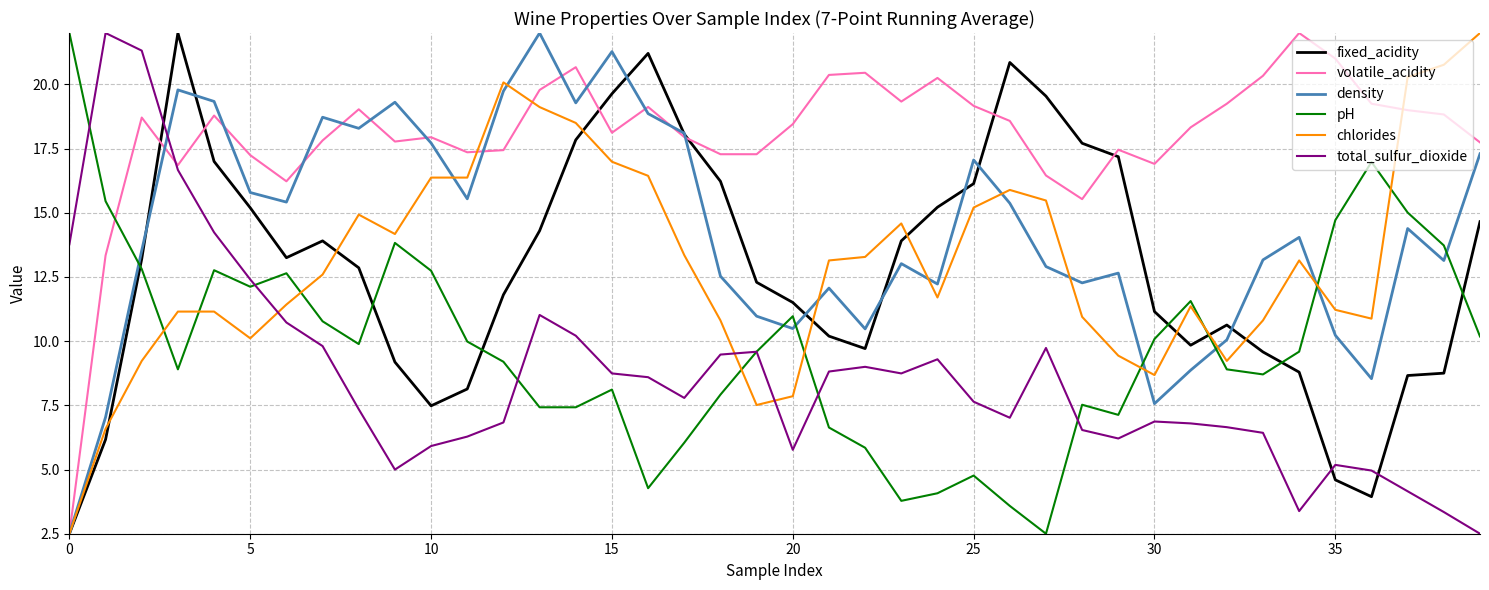

Which series ends up on top after the final intersection of density and total_sulfur_dioxide?

density